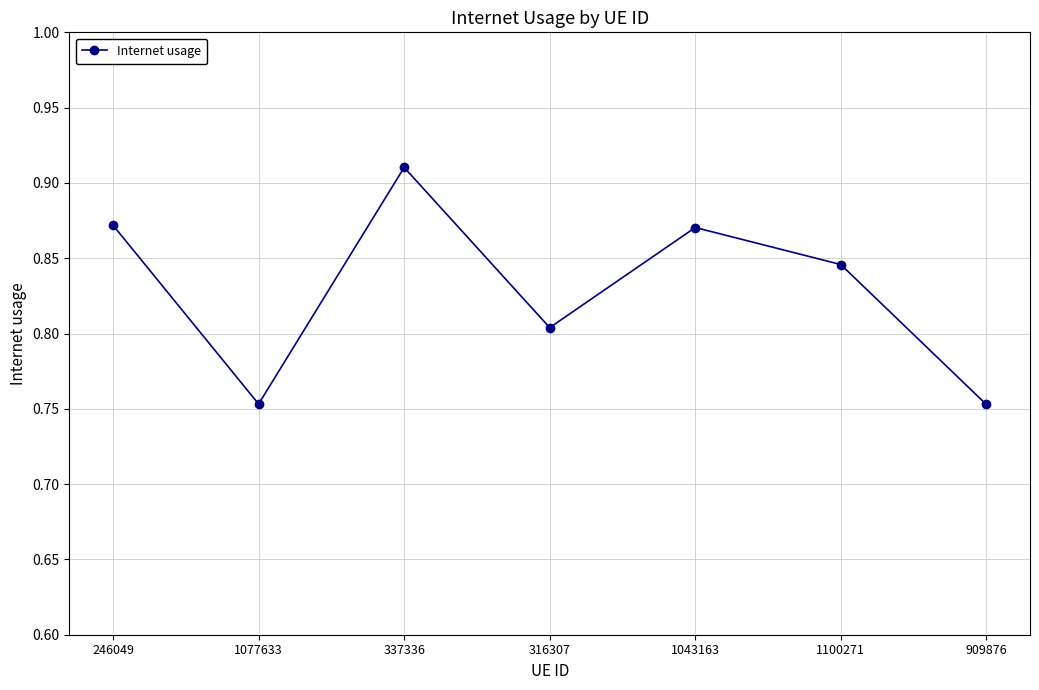

What is the difference between the second highest and minimum values?

0.1